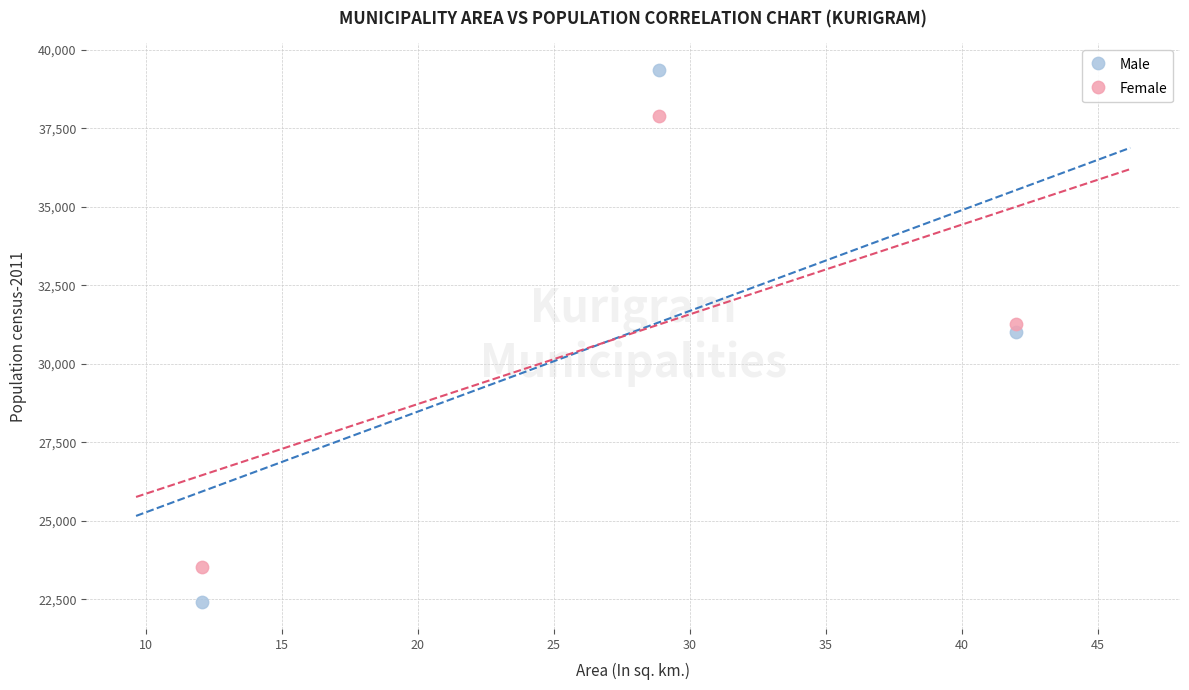

Which series contains the highest Y value?

Male